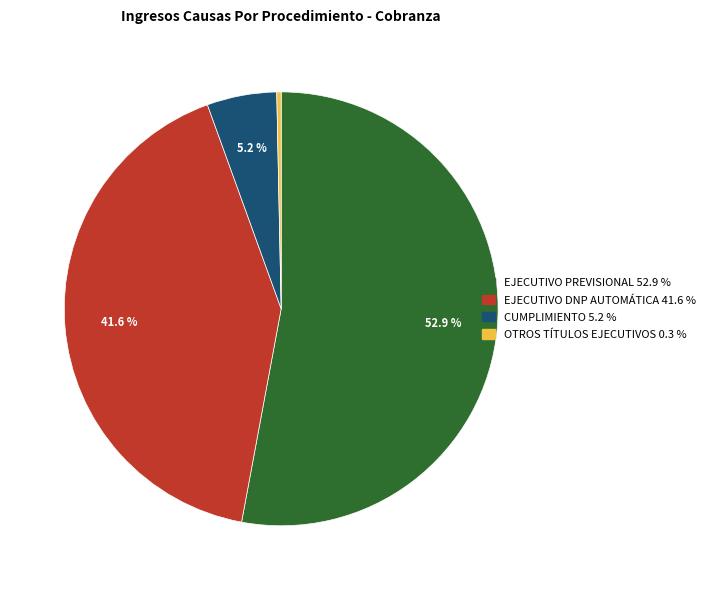

Is there a majority slice in this chart?

Yes